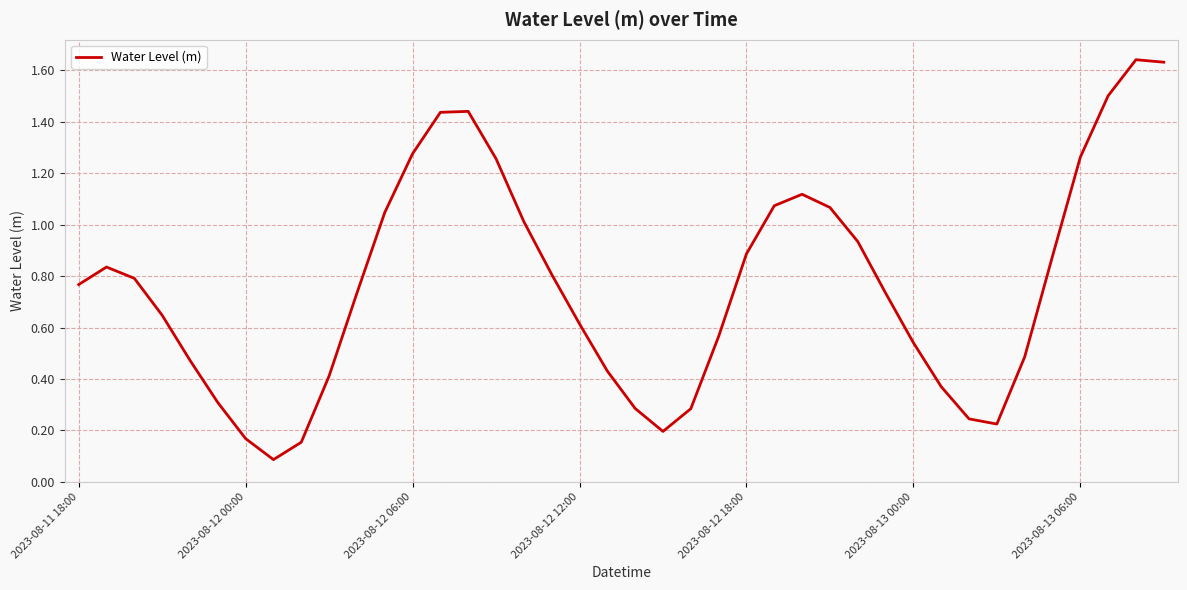

Is this an area chart (filled region under the line)?

No